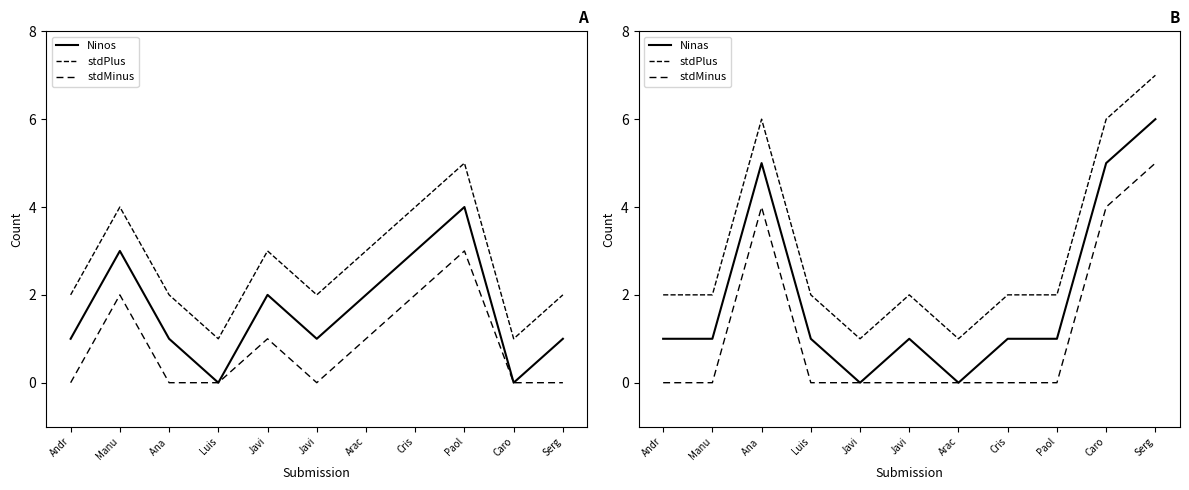

What is the average value of the Ninos series?

2